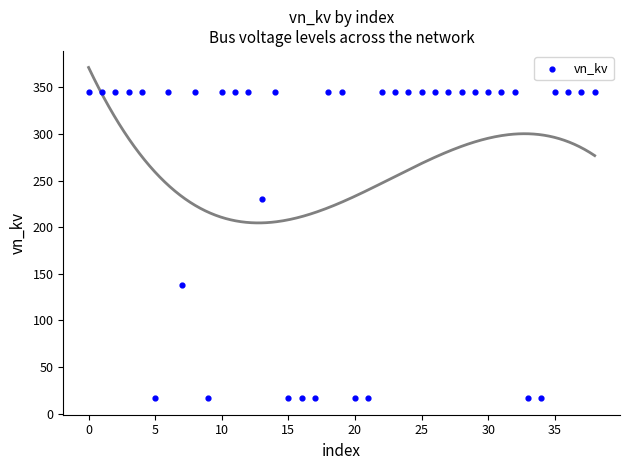

What Y value in the scatter plot is closest to 180?

138.0